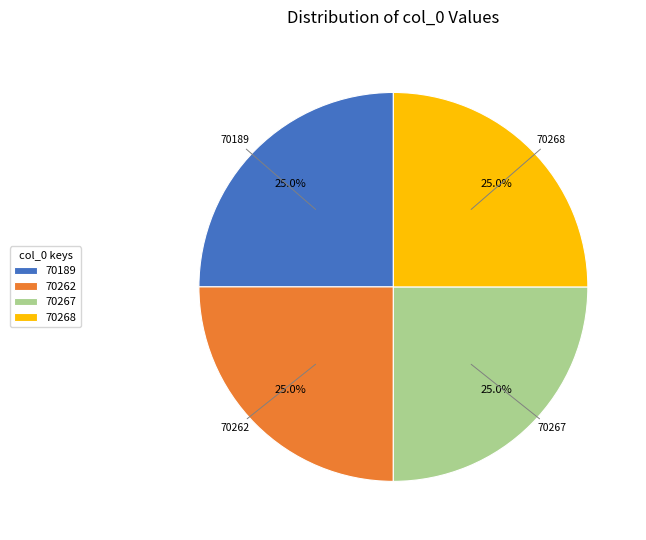

Does 70189 account for over 50% of the chart?

No